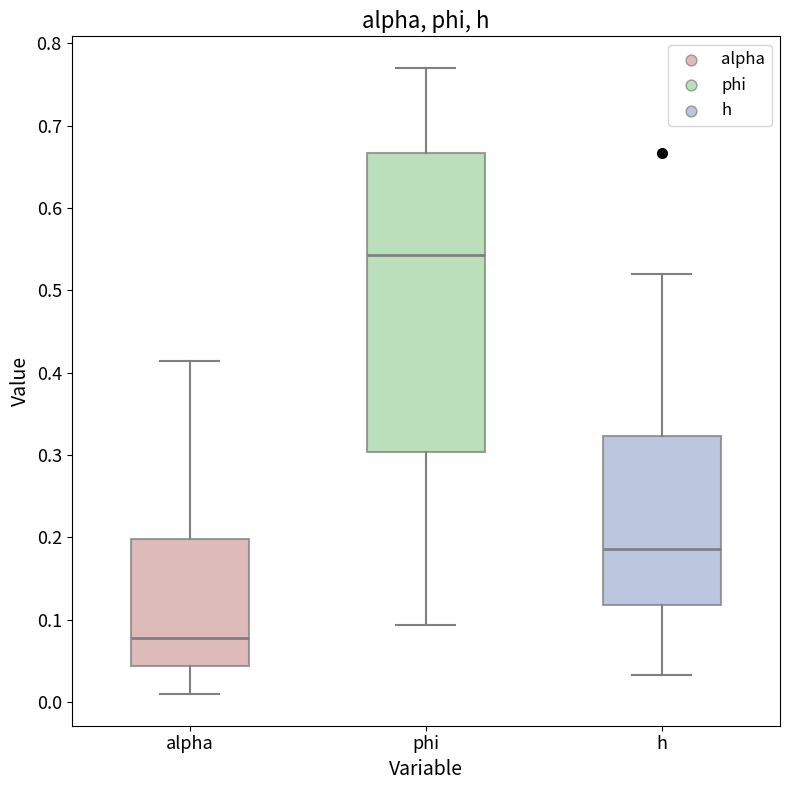

Where does the upper whisker of the box for alpha end on the y-axis? The values are not printed on the chart, so give them approximately, as read against the axis.

0.41